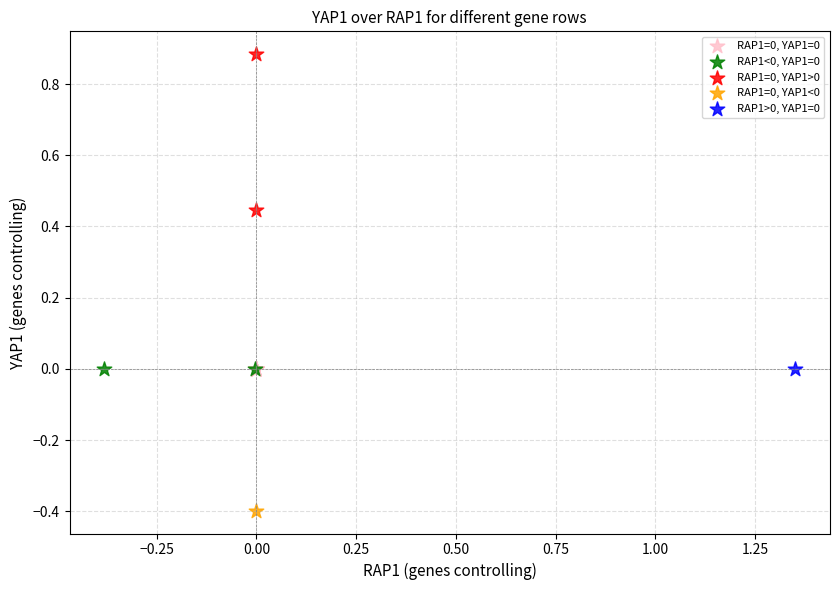

Which series reaches the minimum Y coordinate?

RAP1=0, YAP1<0